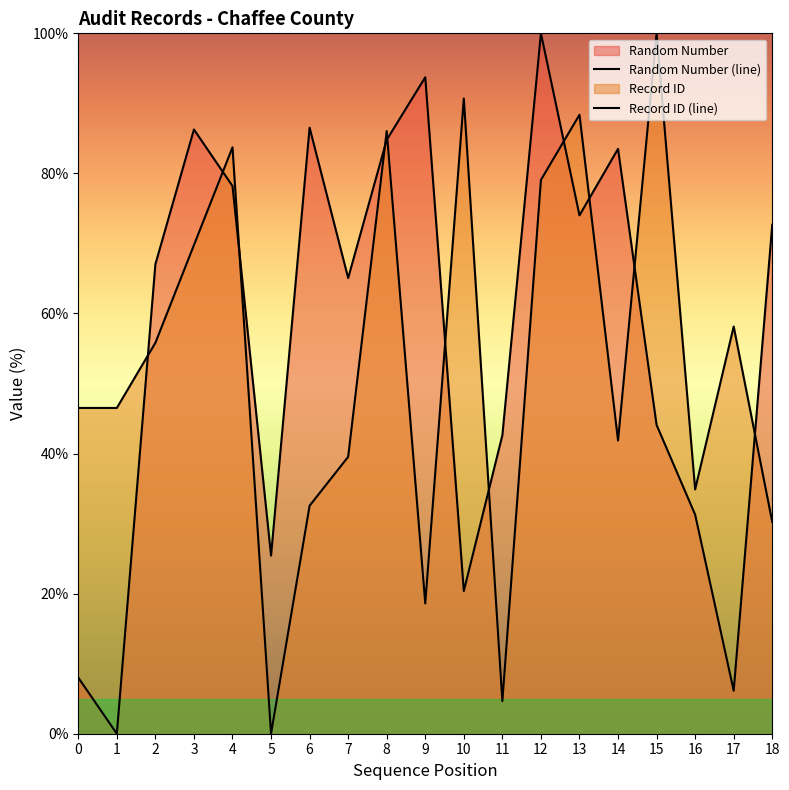

At how many categories does at least one series exceed 81?

10